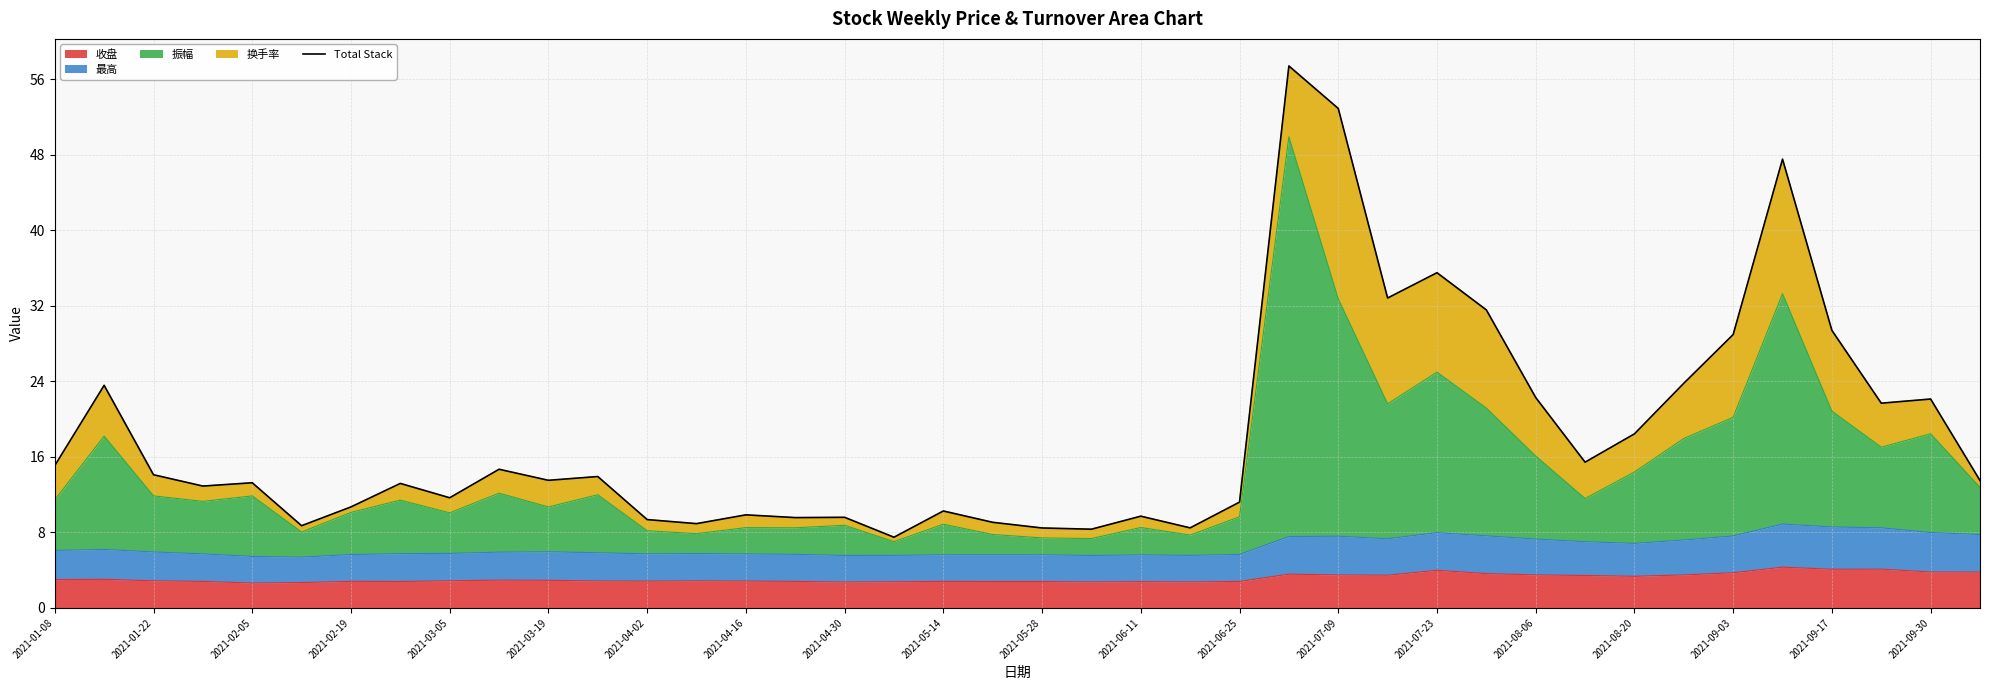

What is the minimum value for 收盘?

2.6